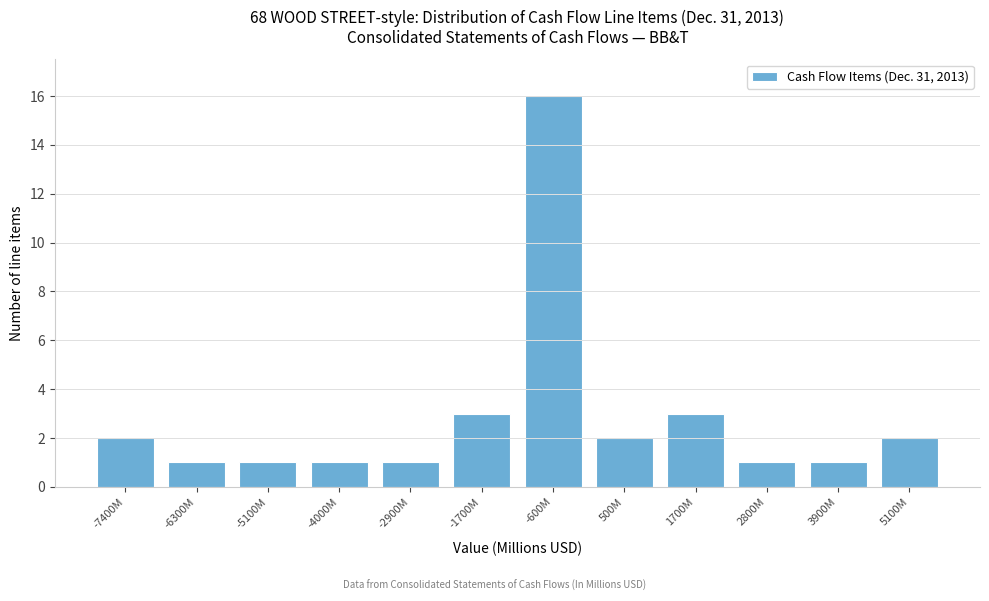

Reading right to left, transcribe all the data shown in this chart.

5100M=2	3900M=1	2800M=1	1700M=3	500M=2	-600M=16	-1700M=3	-2900M=1	-4000M=1	-5100M=1	-6300M=1	-7400M=2